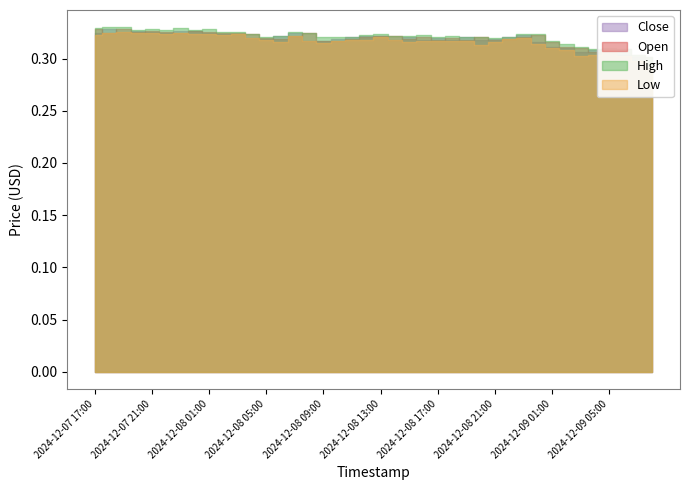

The value of Close at 2024-12-09 03:00 is 0.2. True or false?

False